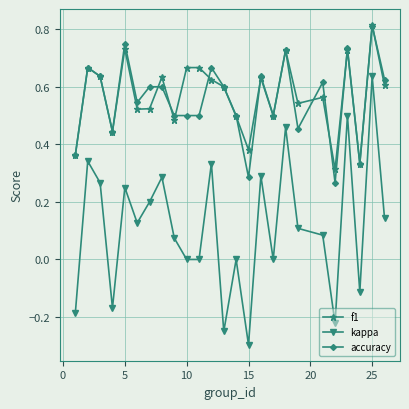

True or false: accuracy has more than 2 interior local peaks.

True